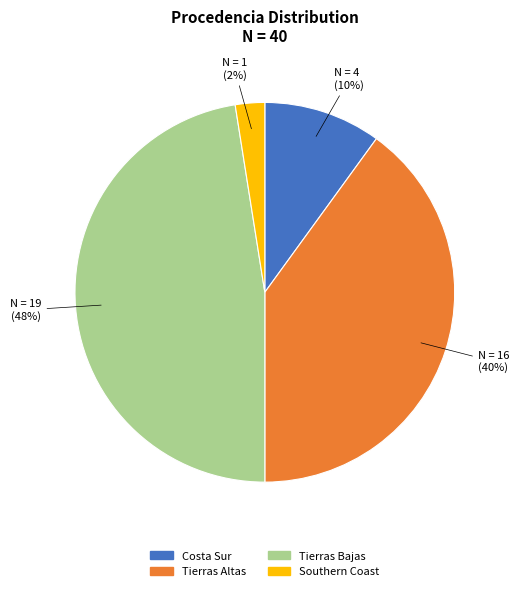

To the nearest percent, what percentage of the pie is Tierras Altas?

40%